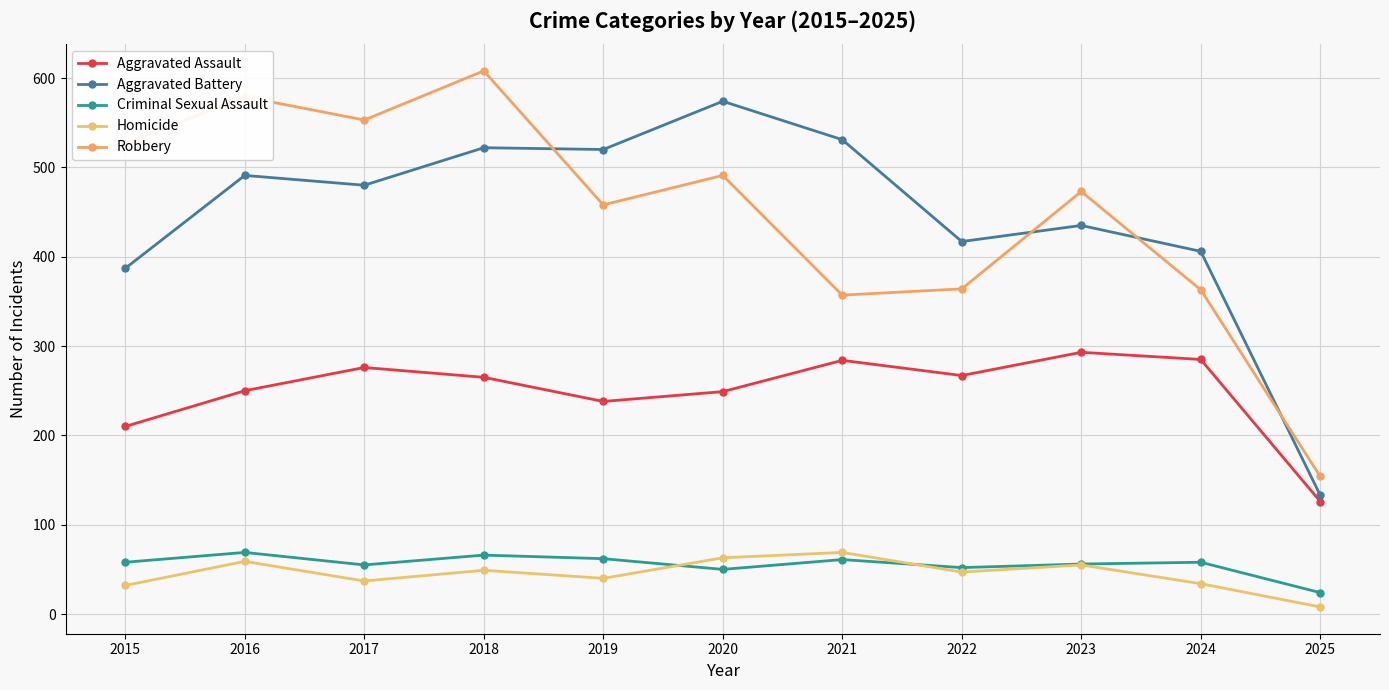

Reading left to right, what are all the values shown in this chart?

Aggravated Assault: 2015=210	2016=250	2017=276	2018=265	2019=238	2020=249	2021=284	2022=267	2023=293	2024=285	2025=126
Aggravated Battery: 2015=387	2016=491	2017=480	2018=522	2019=520	2020=574	2021=531	2022=417	2023=435	2024=406	2025=133
Criminal Sexual Assault: 2015=58	2016=69	2017=55	2018=66	2019=62	2020=50	2021=61	2022=52	2023=56	2024=58	2025=24
Homicide: 2015=32	2016=59	2017=37	2018=49	2019=40	2020=63	2021=69	2022=47	2023=55	2024=34	2025=8
Robbery: 2015=527	2016=579	2017=553	2018=608	2019=458	2020=491	2021=357	2022=364	2023=473	2024=363	2025=154